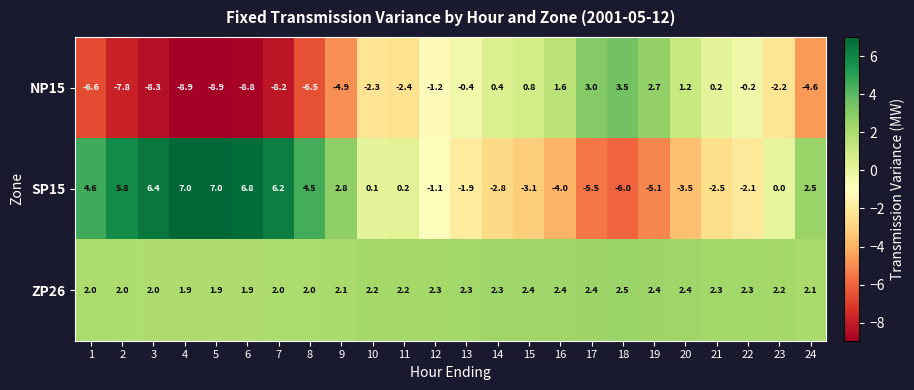

The value of ZP26 at 2 is 2.0. True or false?

True